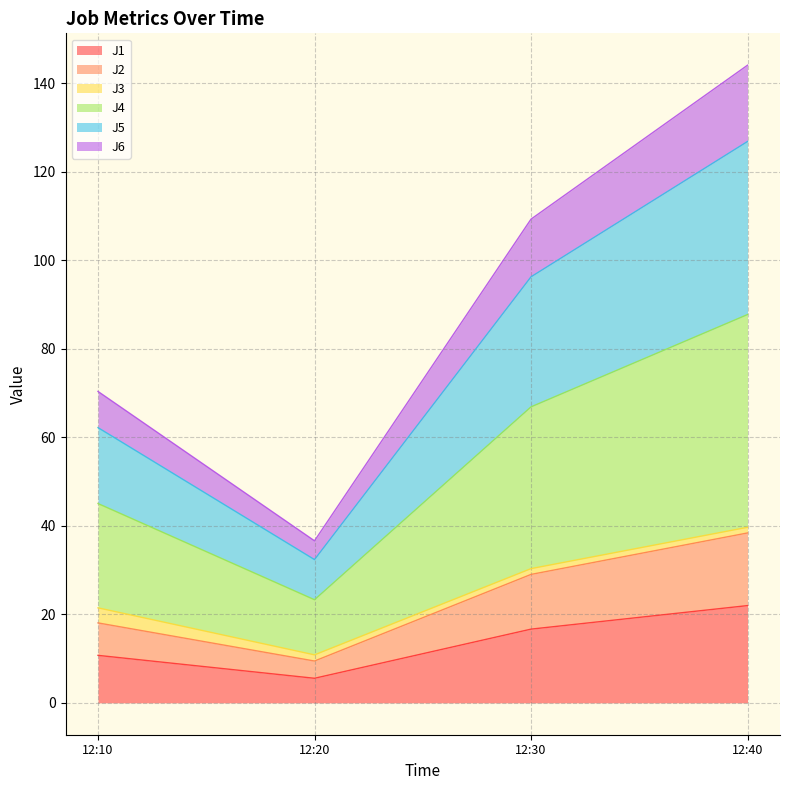

True or false: J6 and J1 cross at least once.

False